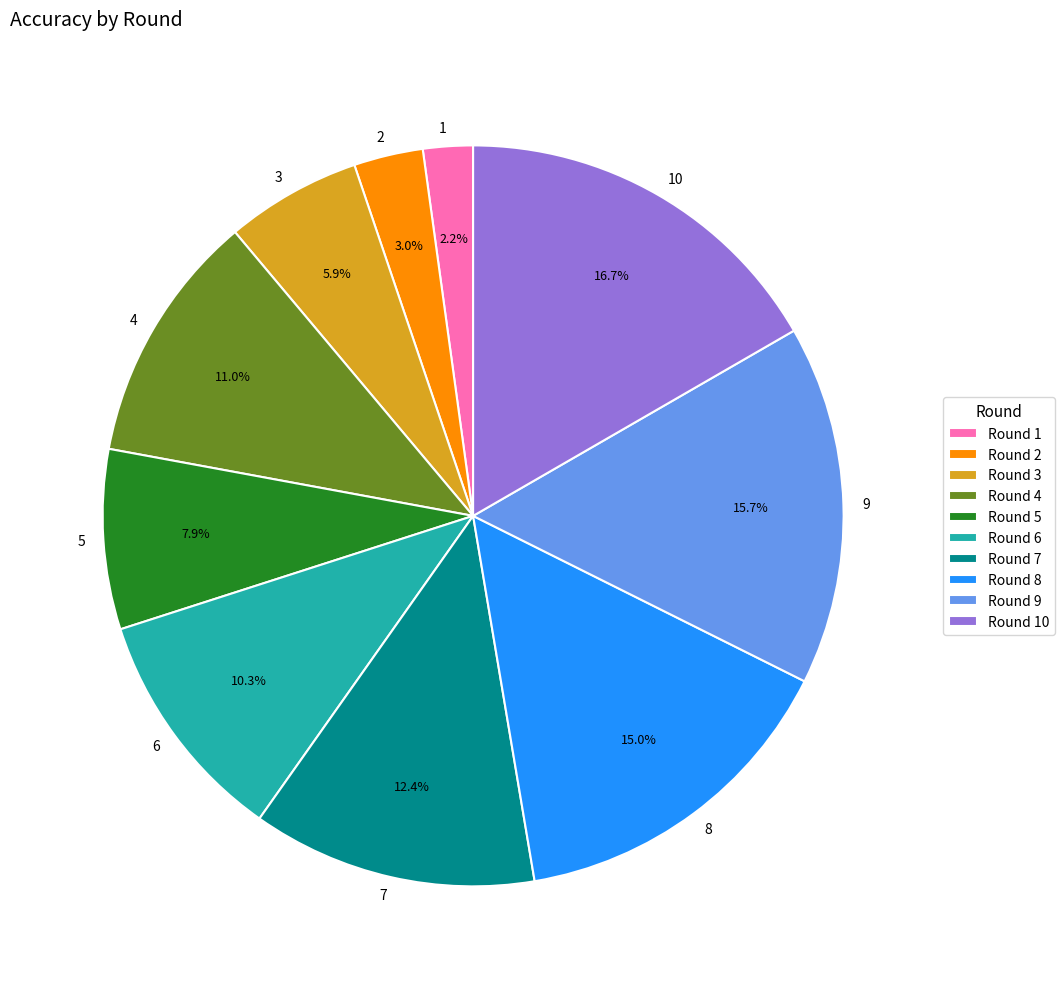

Does 1 represent more than half of the total?

No